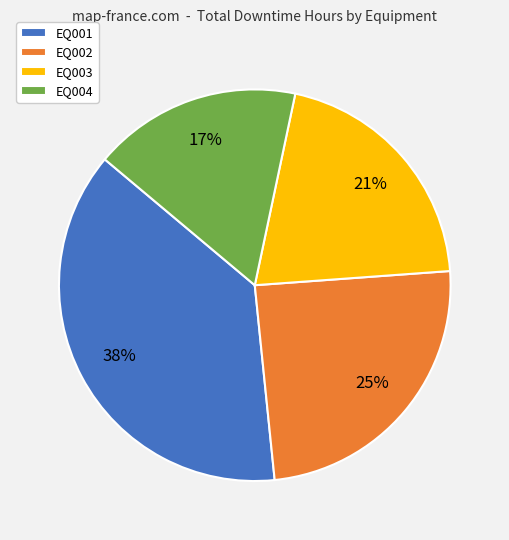

How many slices are in this pie chart?

4